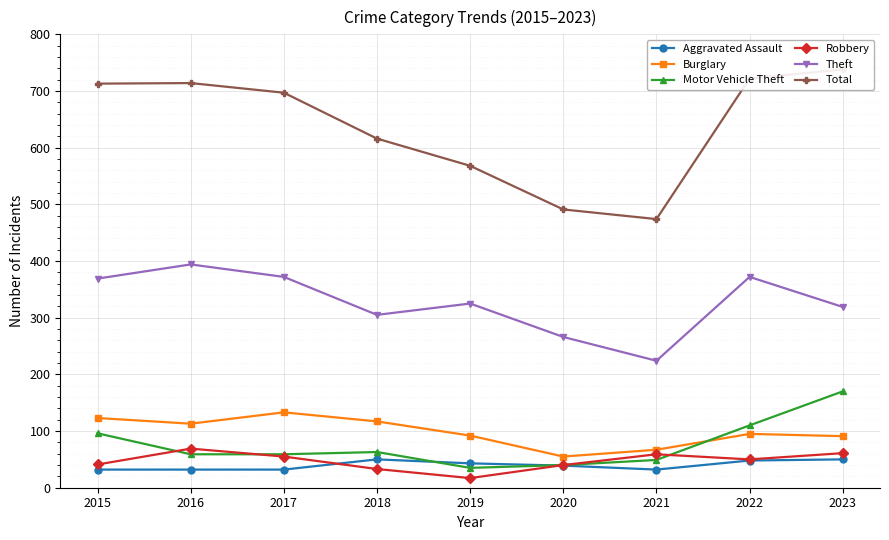

What is the difference between the maximum and minimum values in the Robbery series?

52